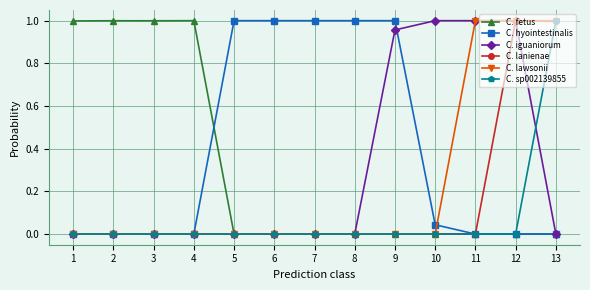

Which series has the largest total across all categories?

C. hyointestinalis